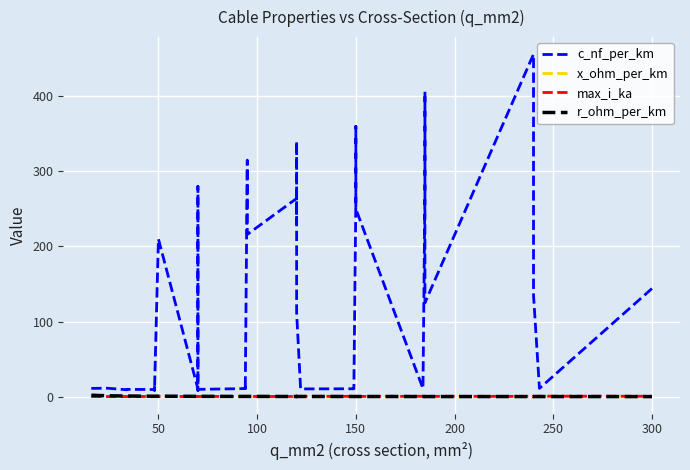

Which series has the widest spread of values?

c_nf_per_km